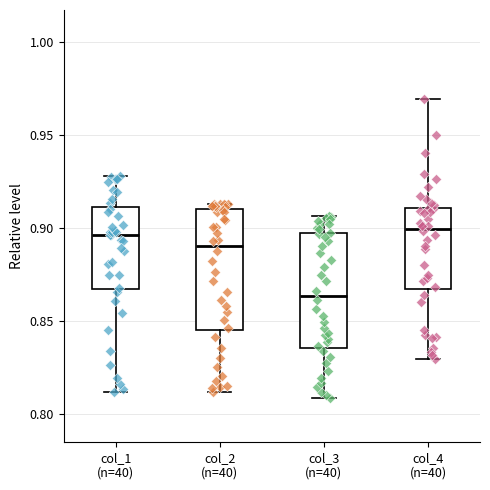

Where does the lower whisker of the box for col_3 (n=40) end on the y-axis? The values are not printed on the chart, so give them approximately, as read against the axis.

0.810